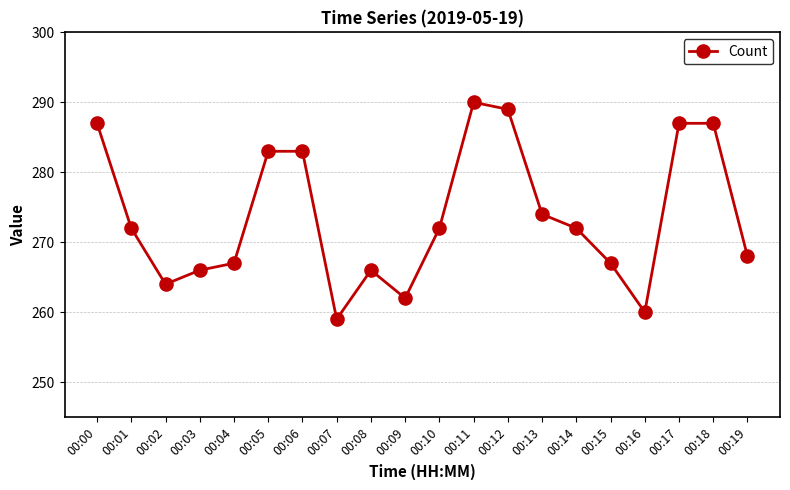

What is the sum of all values?

5475